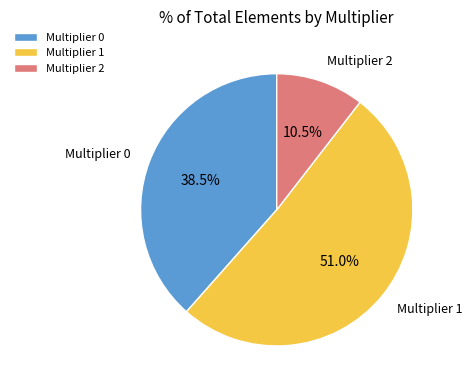

What percentage is NOT represented by Multiplier 1?

49.0%